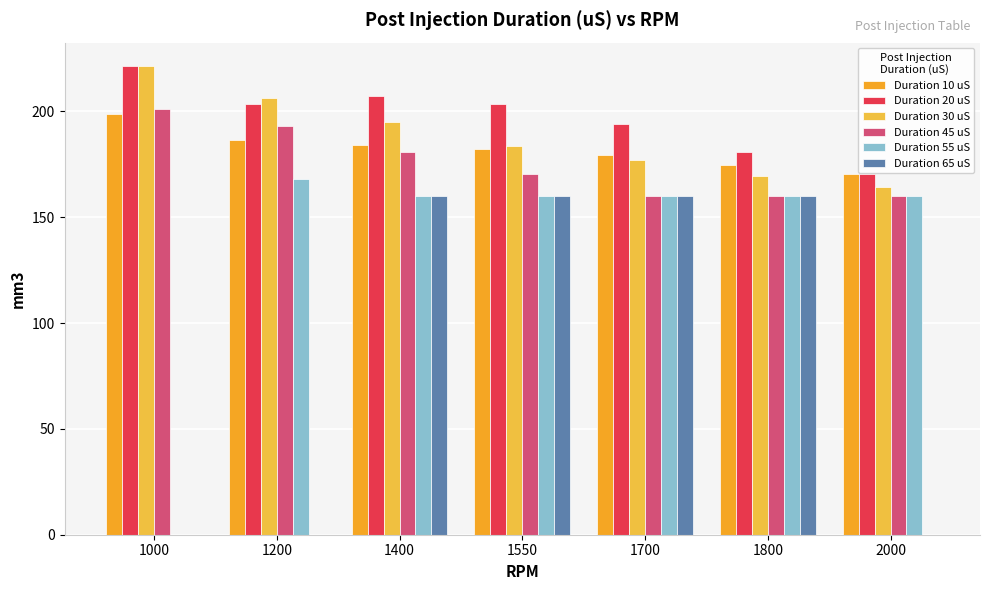

What is the spread (max minus min) of values at 1000?

221.4